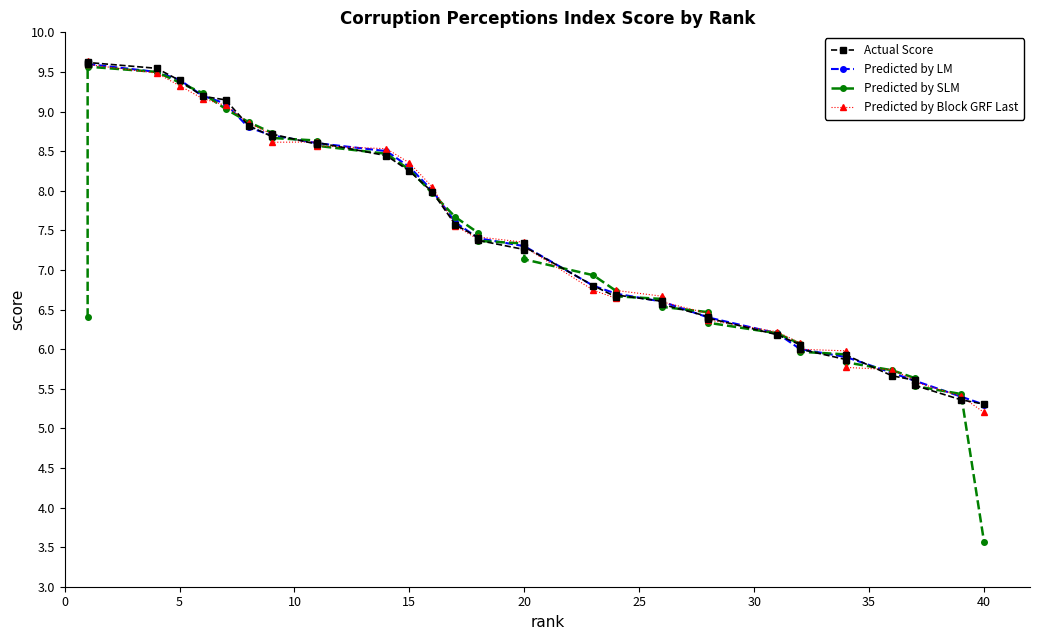

How many lines are shown in the chart?

4